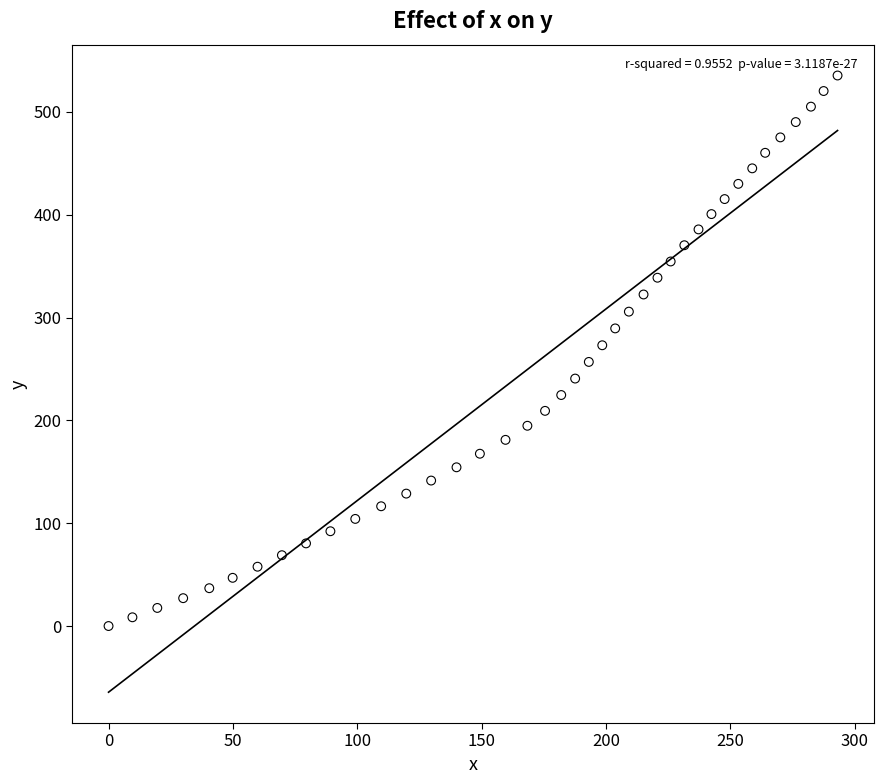

What is the range of X values (max minus min)?

293.1